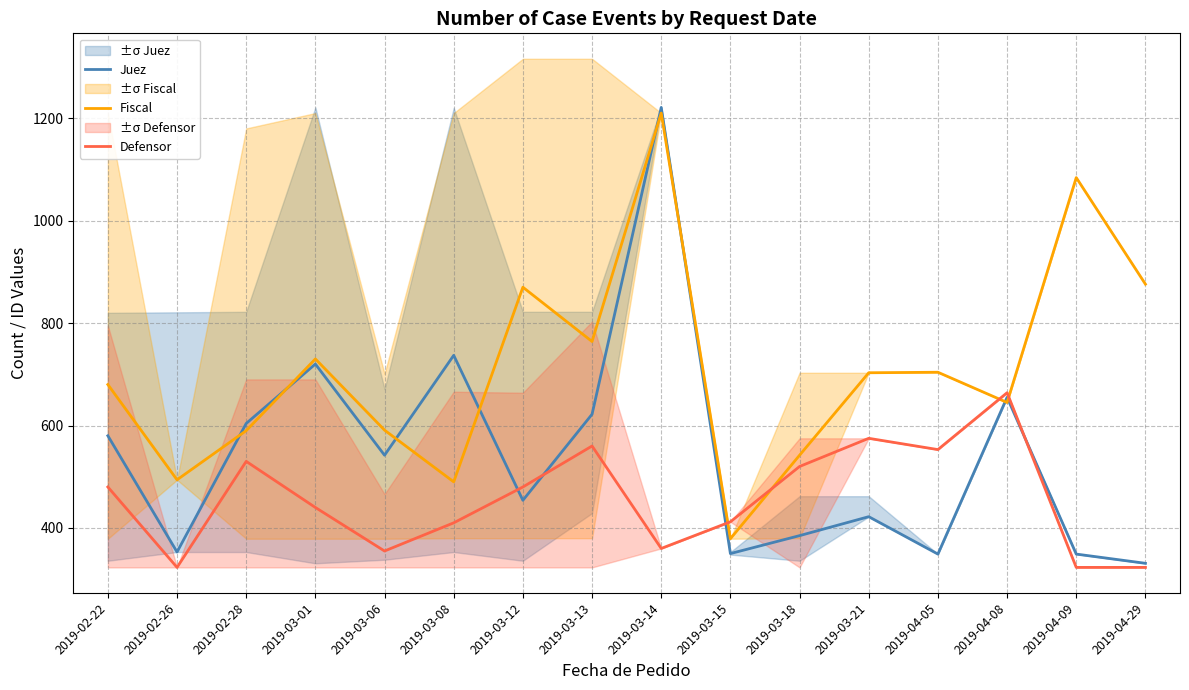

What are all the series names shown in the legend?

Juez, Fiscal, Defensor